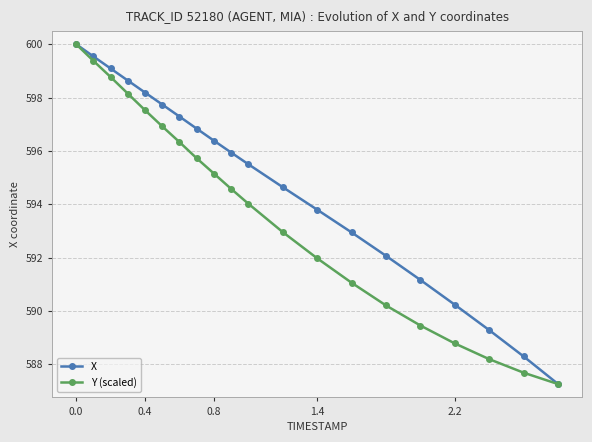

What are all the series names shown in the legend?

X, Y (scaled)